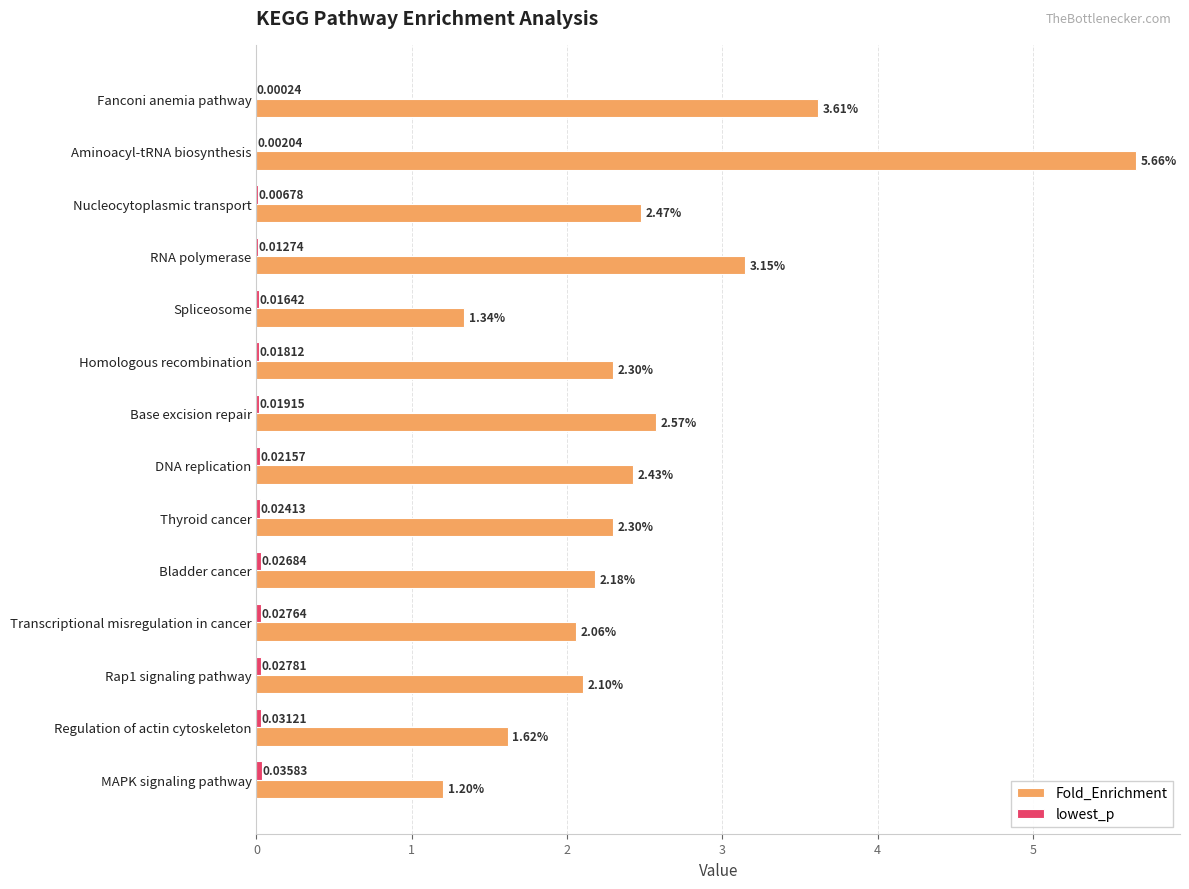

Where is Fold_Enrichment nearest to the value 3?

RNA polymerase